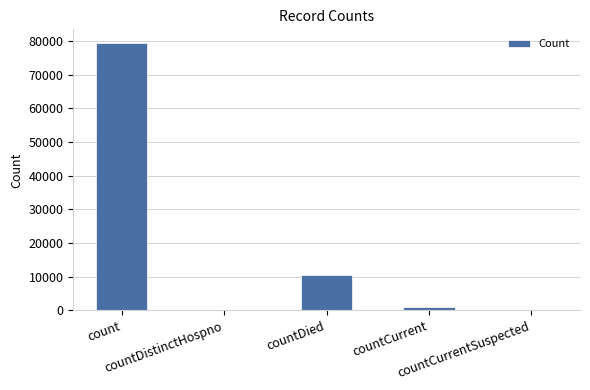

Reading left to right, list all the values displayed in this chart.

count=79469	countDistinctHospno=0	countDied=10608	countCurrent=1033	countCurrentSuspected=0